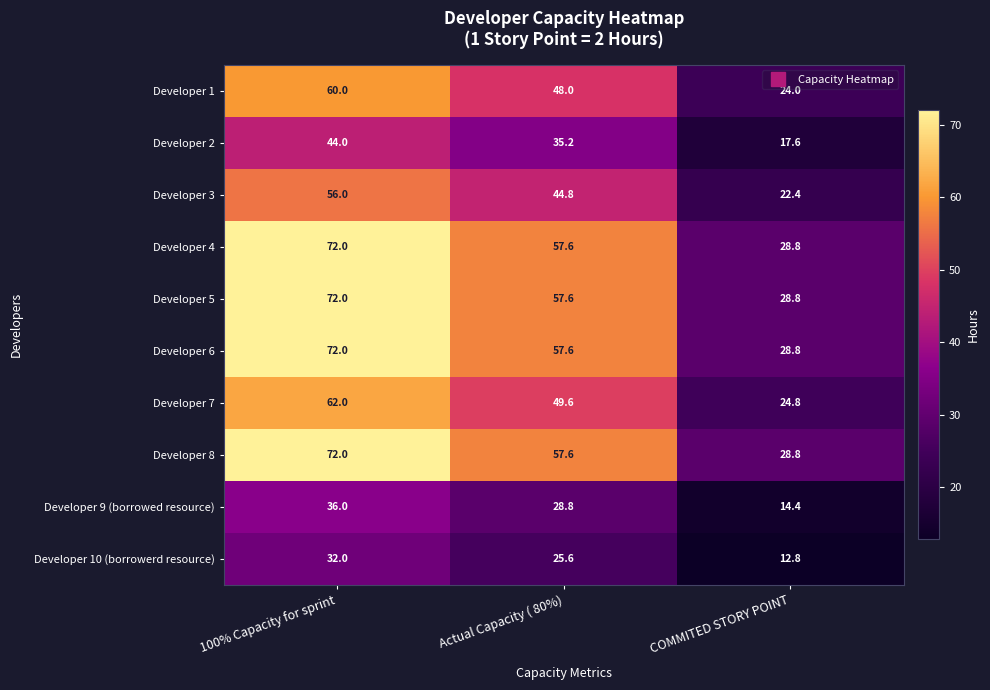

At how many categories does at least one series exceed 39?

2